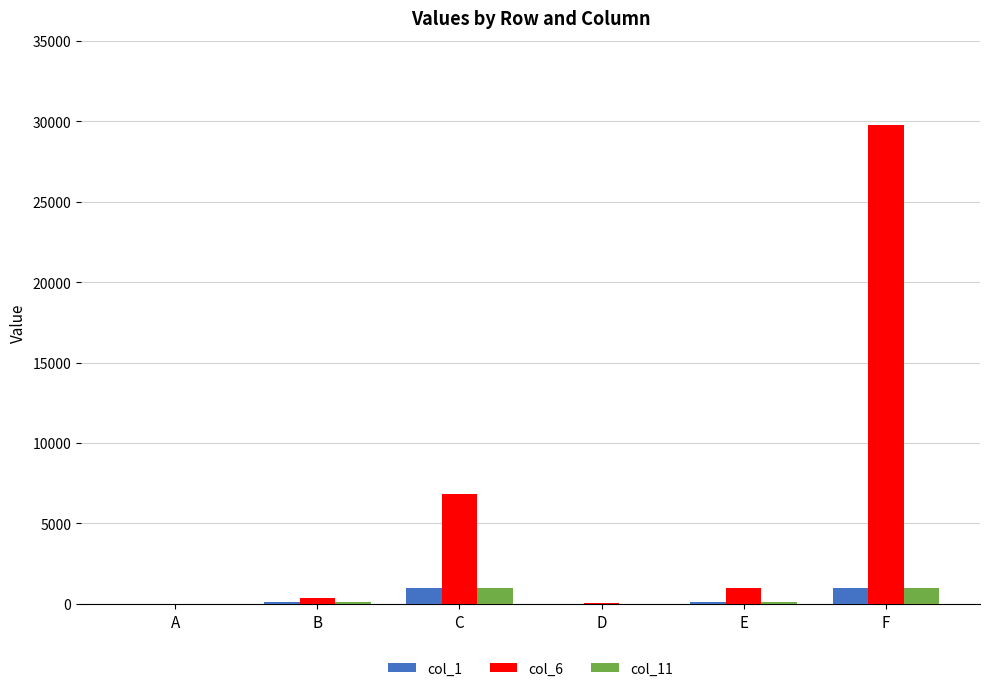

The value of col_6 at C is 10987. True or false?

False